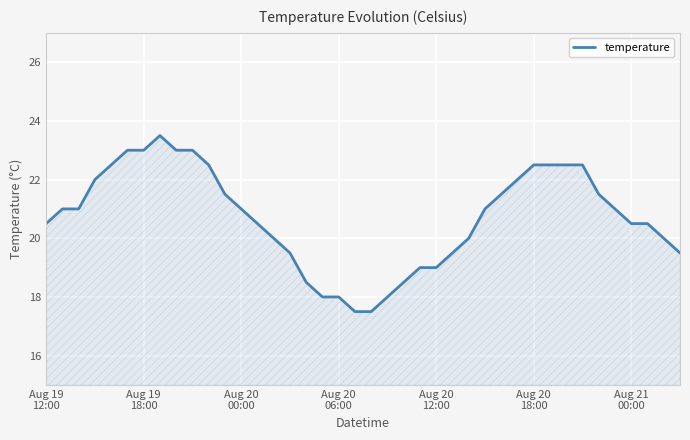

What is the difference between the maximum and minimum values?

6.0